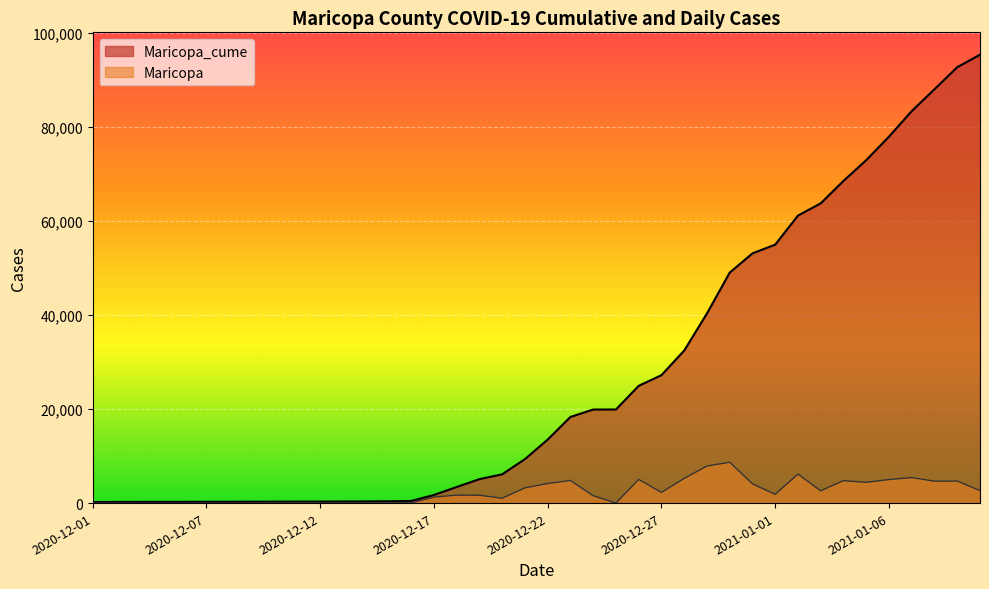

Reading left to right, what are all the values shown in this chart?

Maricopa_cume: 2020-12-01=217	2020-12-02=237	2020-12-03=251	2020-12-04=257	2020-12-05=259	2020-12-07=269	2020-12-08=279	2020-12-09=288	2020-12-10=305	2020-12-11=313	2020-12-12=321	2020-12-13=332	2020-12-14=348	2020-12-15=390	2020-12-16=454	2020-12-17=1727	2020-12-18=3417	2020-12-19=5091	2020-12-20=6115	2020-12-21=9352	2020-12-22=13509	2020-12-23=18318	2020-12-24=19894	2020-12-25=19900	2020-12-26=24934	2020-12-27=27198	2020-12-28=32441	2020-12-29=40320	2020-12-30=49007	2020-12-31=53099	2021-01-01=54960	2021-01-02=61130	2021-01-03=63734	2021-01-04=68508	2021-01-05=72915	2021-01-06=77914	2021-01-07=83345	2021-01-08=87995	2021-01-09=92680	2021-01-10=95328
Maricopa: 2020-12-01=0	2020-12-02=20	2020-12-03=14	2020-12-04=6	2020-12-05=2	2020-12-07=10	2020-12-08=10	2020-12-09=9	2020-12-10=17	2020-12-11=8	2020-12-12=8	2020-12-13=11	2020-12-14=16	2020-12-15=42	2020-12-16=64	2020-12-17=1273	2020-12-18=1690	2020-12-19=1674	2020-12-20=1024	2020-12-21=3237	2020-12-22=4157	2020-12-23=4809	2020-12-24=1576	2020-12-25=6	2020-12-26=5034	2020-12-27=2264	2020-12-28=5243	2020-12-29=7879	2020-12-30=8687	2020-12-31=4092	2021-01-01=1861	2021-01-02=6170	2021-01-03=2604	2021-01-04=4774	2021-01-05=4407	2021-01-06=4999	2021-01-07=5431	2021-01-08=4650	2021-01-09=4685	2021-01-10=2648